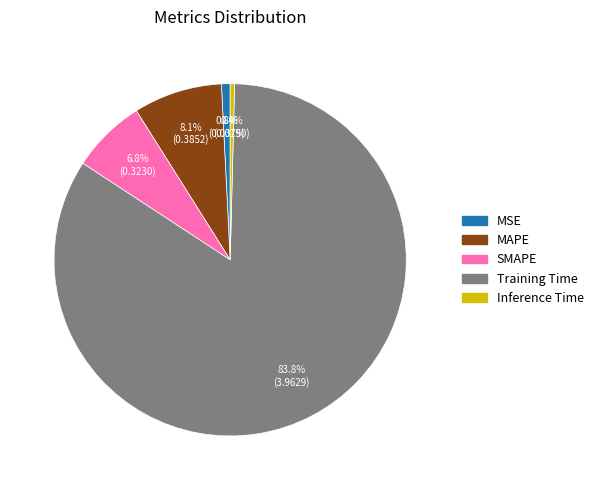

How many segments does this pie chart have?

5